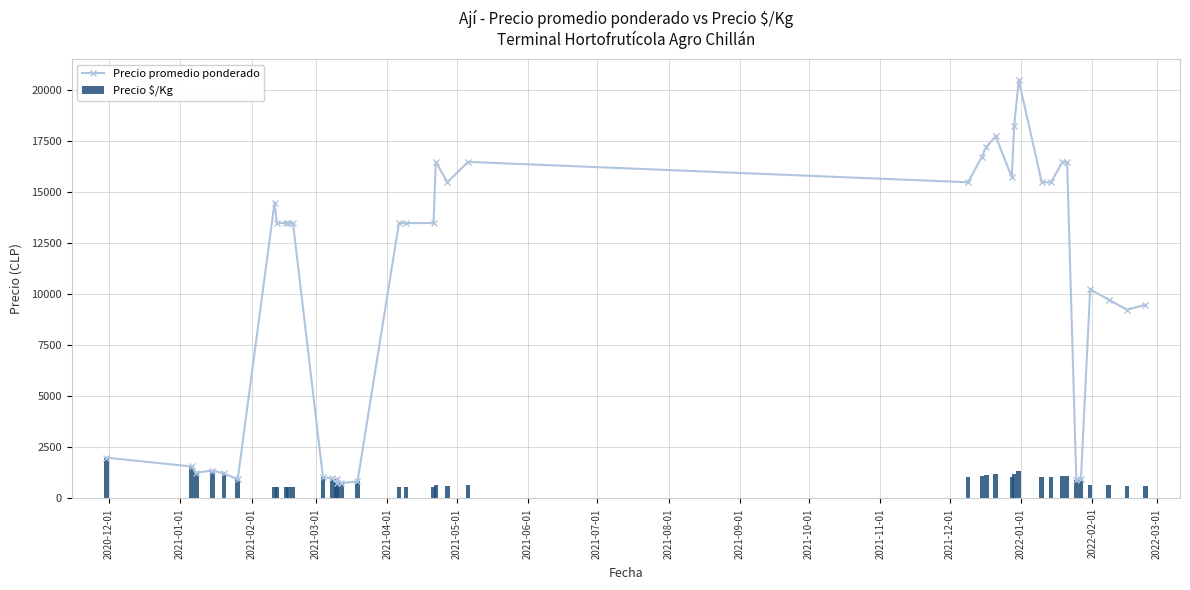

How many values in the Precio $/Kg series are below 950?

20